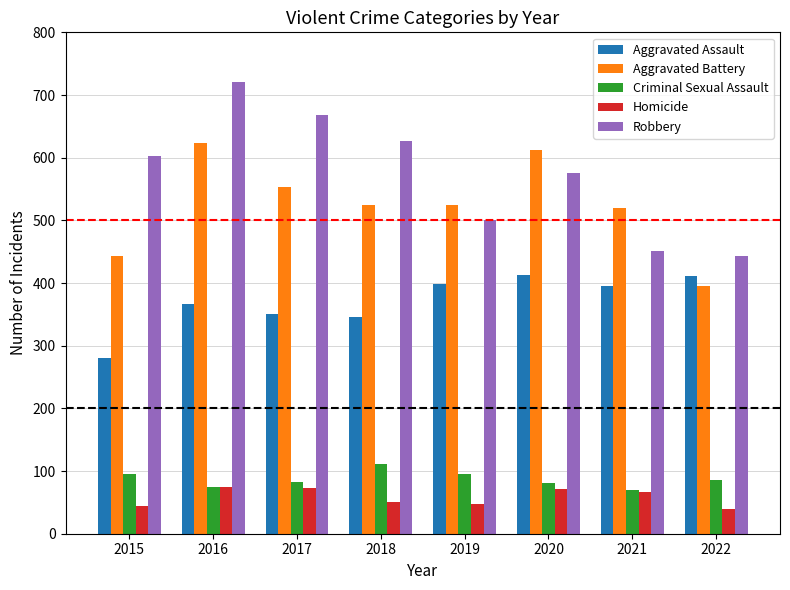

Is it true that Criminal Sexual Assault equals 111 at 2018?

True